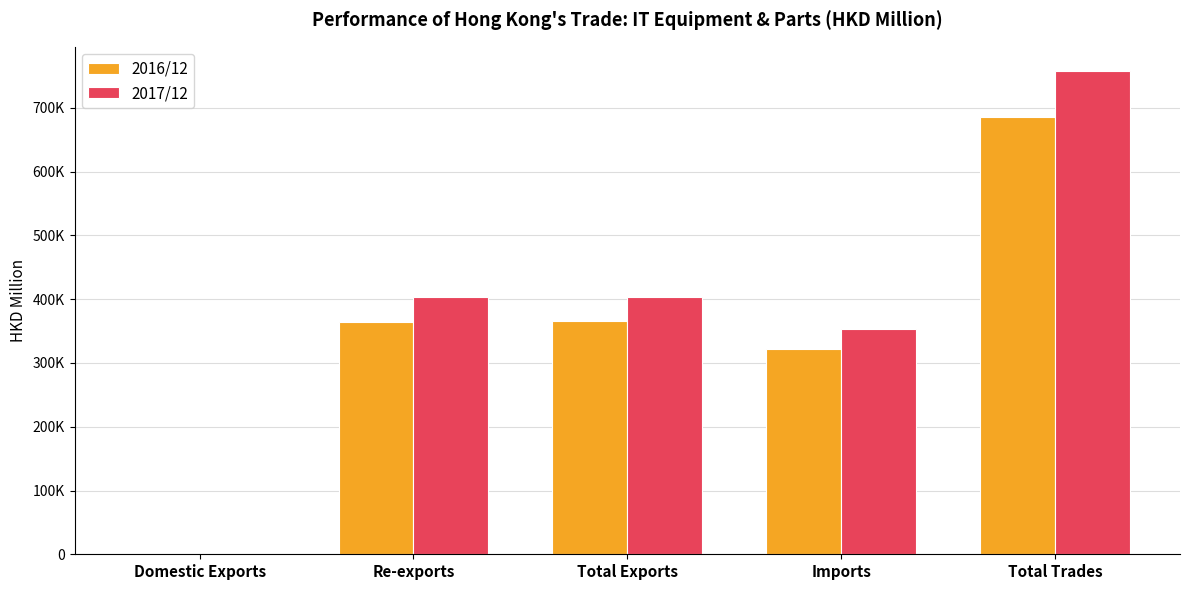

Reading left to right, what are all the values shown in this chart?

2016/12: Domestic Exports=385.5	Re-exports=364704.7	Total Exports=365090.2	Imports=321355.9	Total Trades=686446.1
2017/12: Domestic Exports=357.7	Re-exports=403714.9	Total Exports=404072.6	Imports=353874.2	Total Trades=757946.8